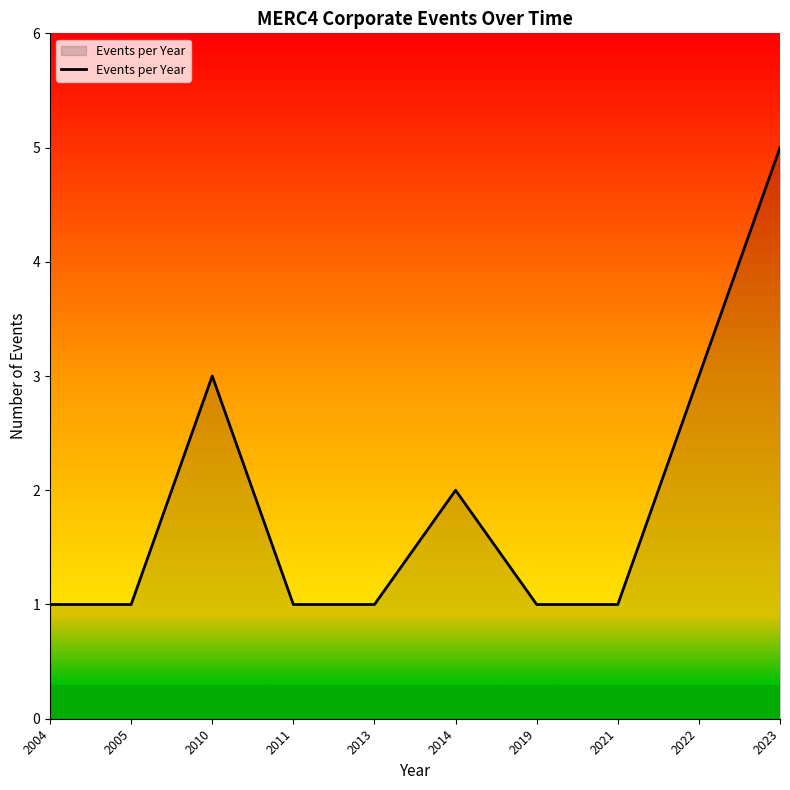

What is the change in value from 2010 to 2023?

+2